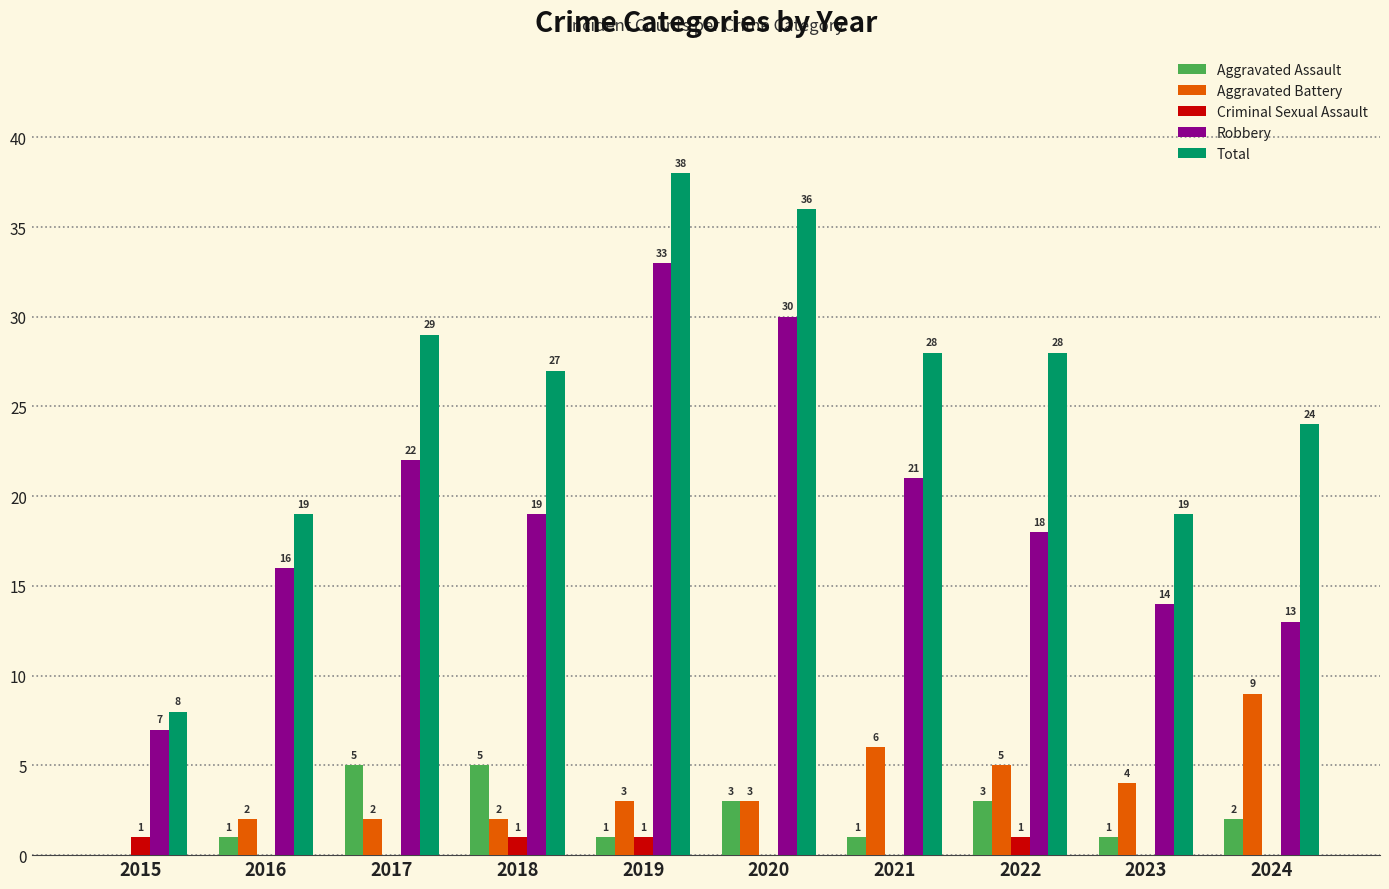

True or false: Robbery has a value of 13 at 2024.

True